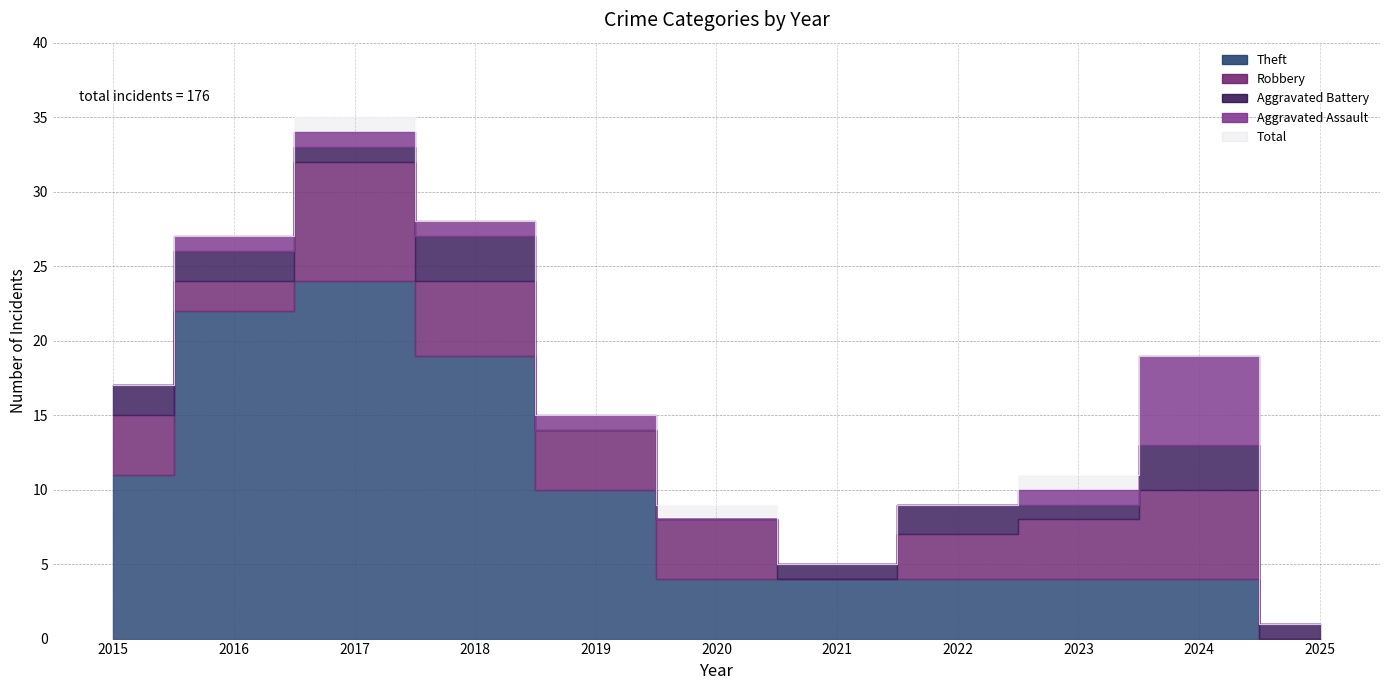

Between 2024 and 2020, which is larger?

2024